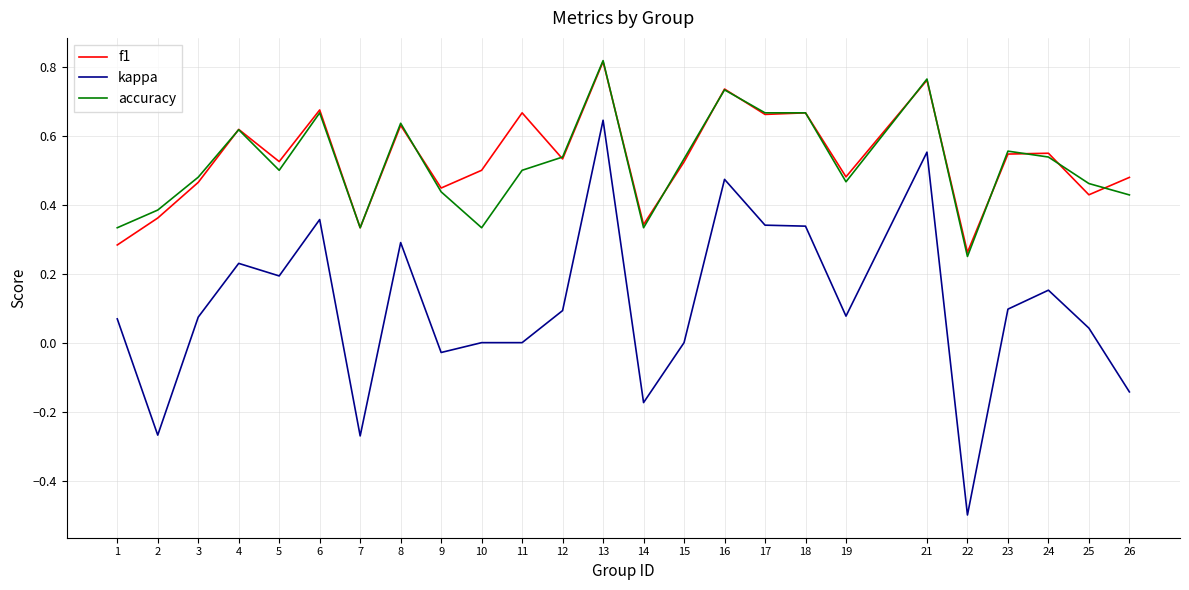

Is the value of f1 at 16 greater than the value of accuracy at 11?

Yes